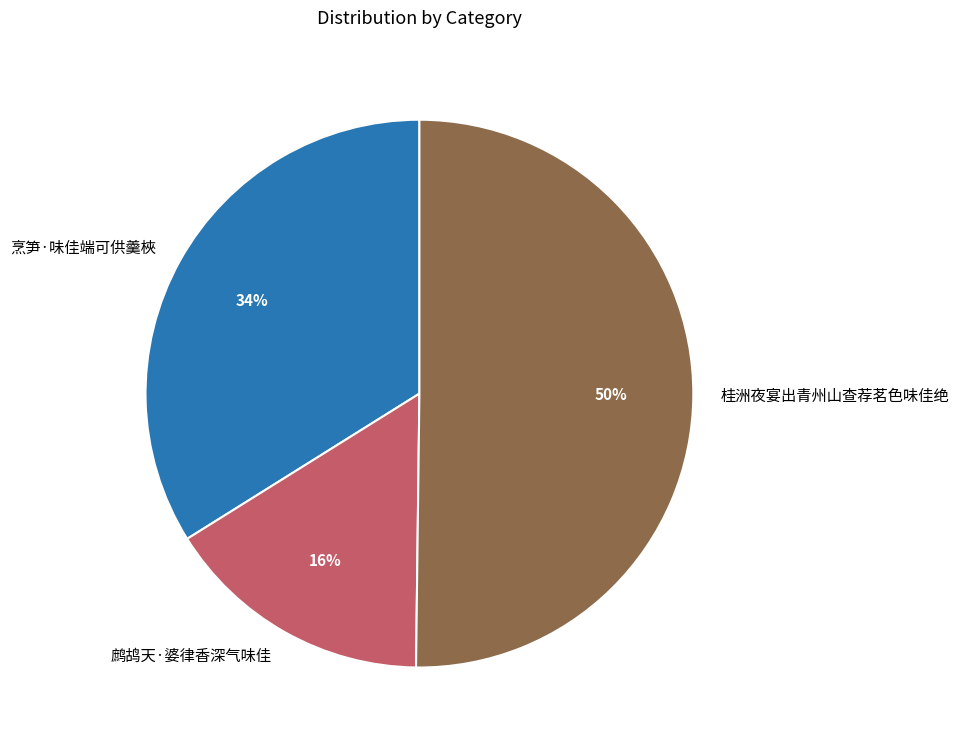

True or false: 烹笋·味佳端可供羹梜 accounts for 25% of the total.

False